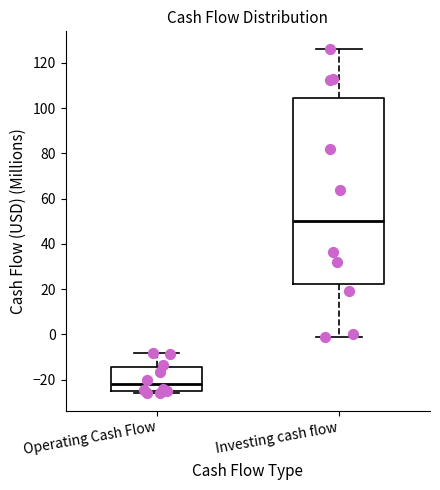

Reading left to right, read every box against the y-axis: the position of its median line, the range the box covers, and the ends of its whiskers. The values are not printed on the chart, so give them approximately, as read against the axis.

Operating Cash Flow: median -22, box -24 to -14, whiskers -26 to -8
Investing cash flow: median 50, box 22 to 104, whiskers -2 to 126